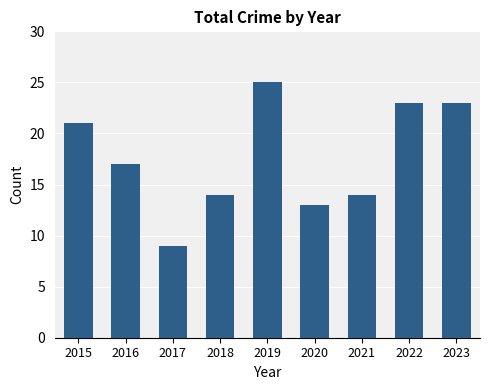

Approximately how many times larger is the value at 2017 compared to 2018?

0.6